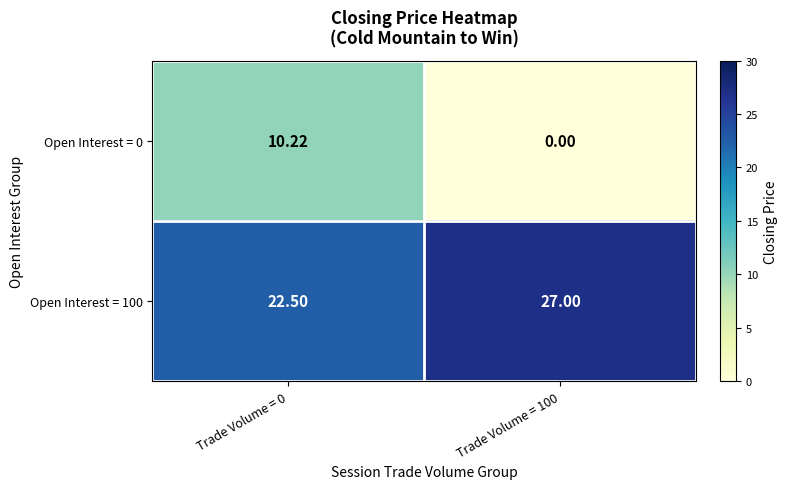

Is the value of Open Interest = 100 at Trade Volume = 100 greater than the value of Open Interest = 0 at Trade Volume = 100?

Yes